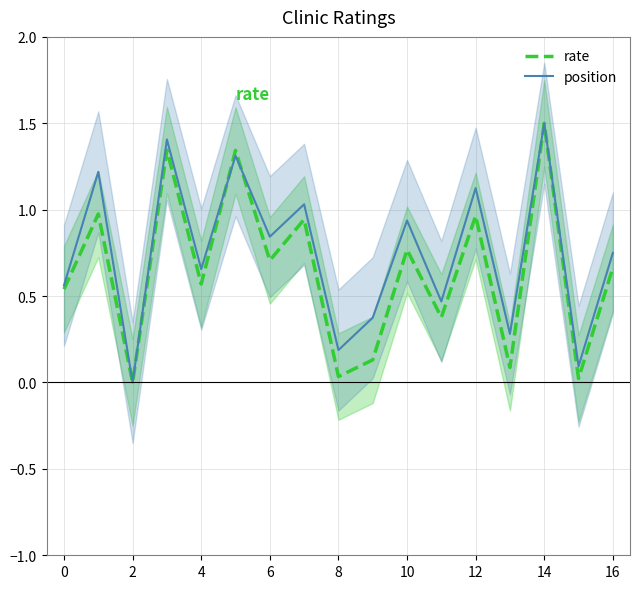

What is the sum of all position values?

12.8